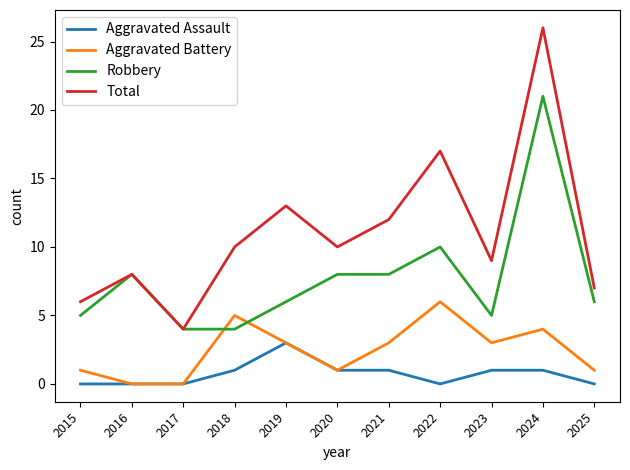

Between 2021 and 2022, which series saw the biggest shift?

Total